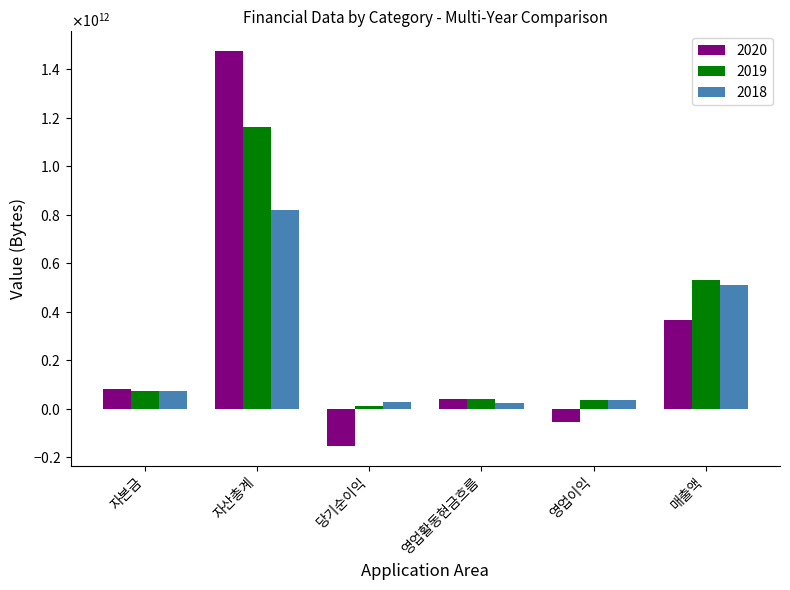

Which series has the largest total across all categories?

2019